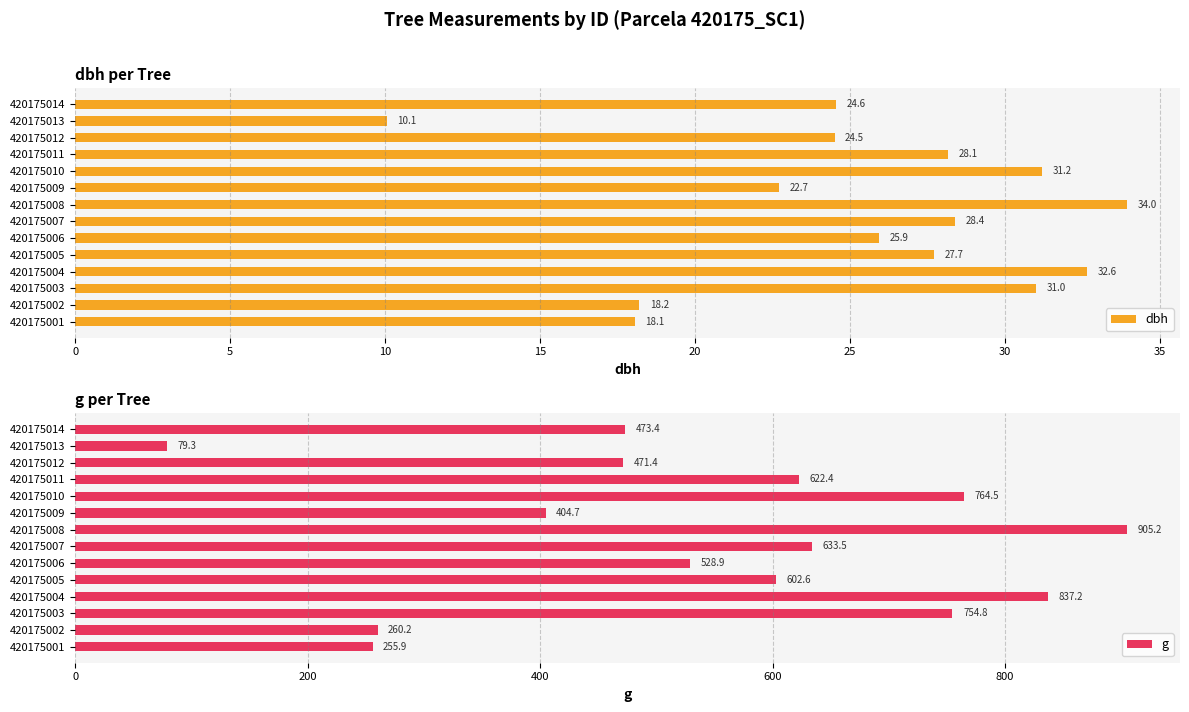

What is the minimum value for dbh?

10.1